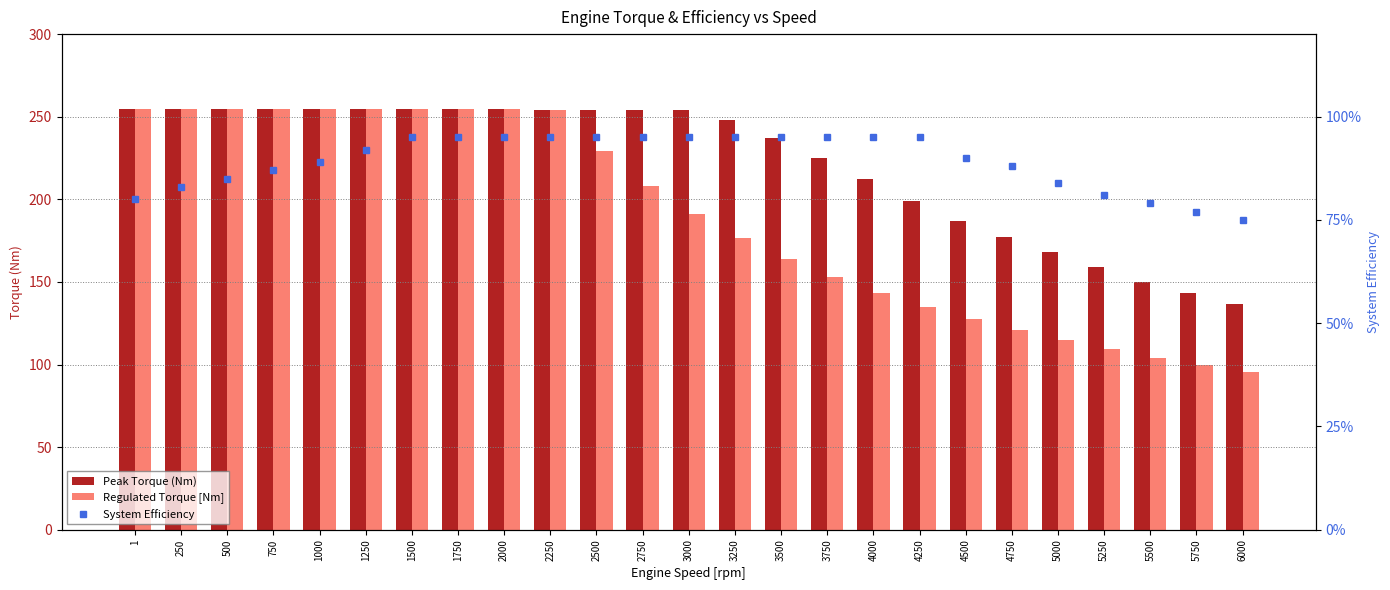

What is the value of the Peak Torque (Nm) bar at the 18th from the left?

199.0